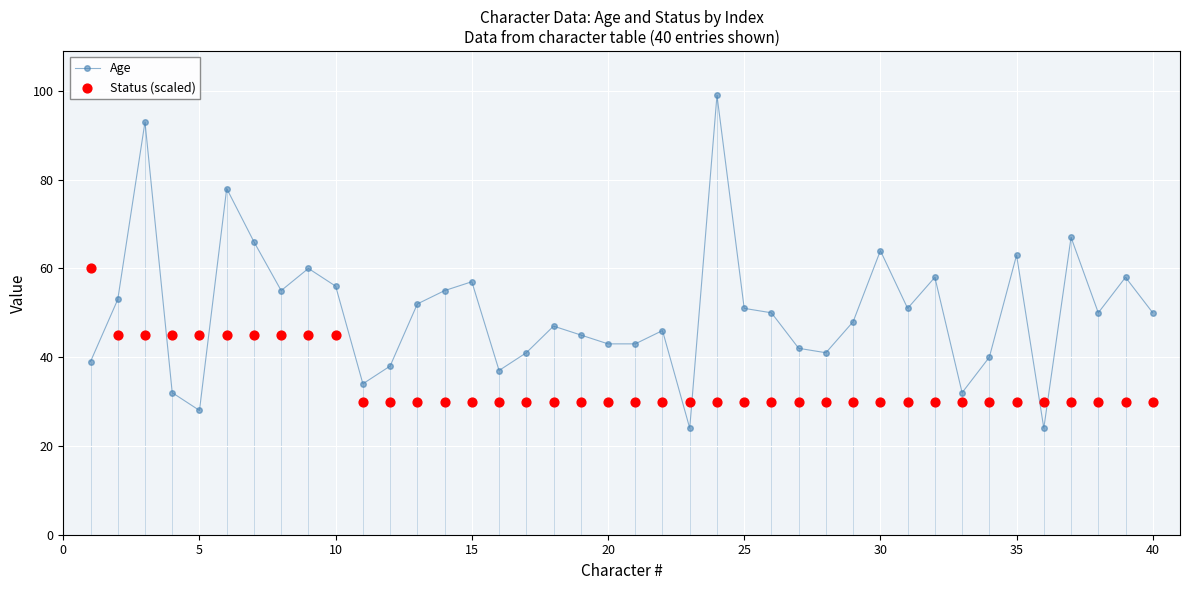

The Age series shows 70 at 40. True or false?

False